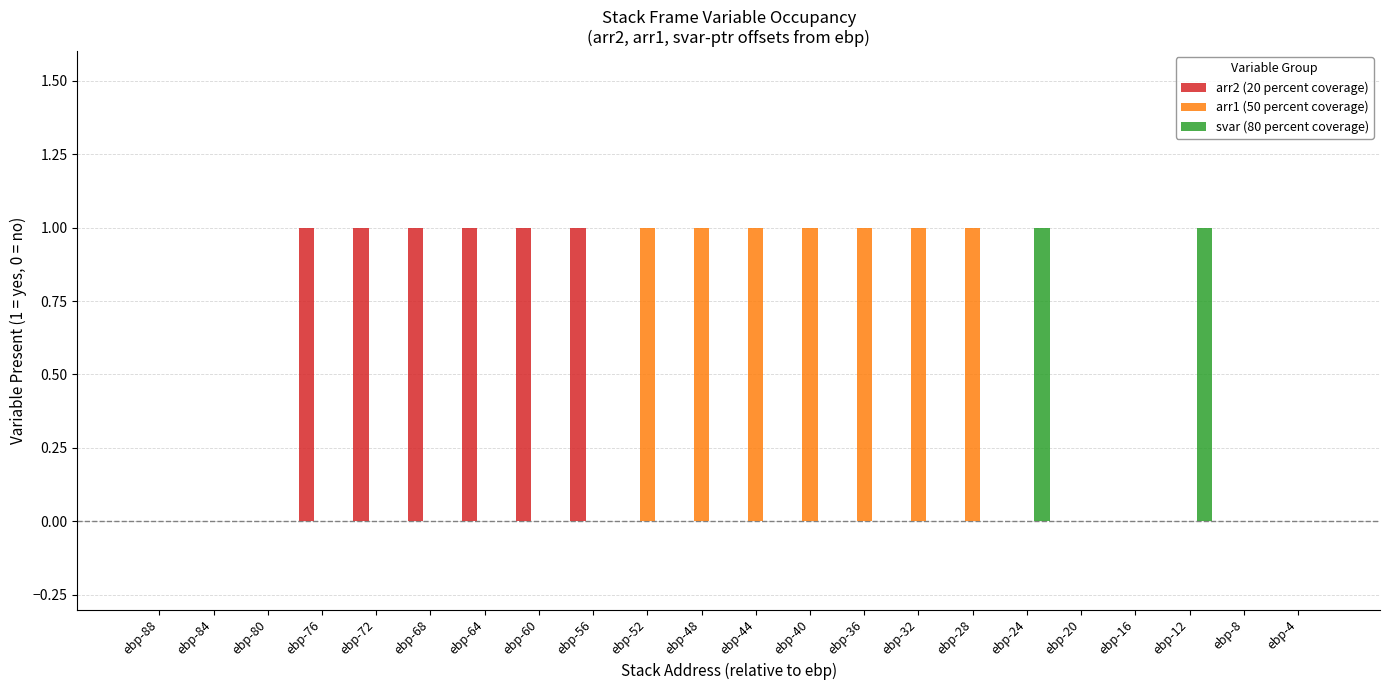

Is the value of arr2 (20 percent coverage) at ebp-4 greater than the value of arr1 (50 percent coverage) at ebp-40?

No